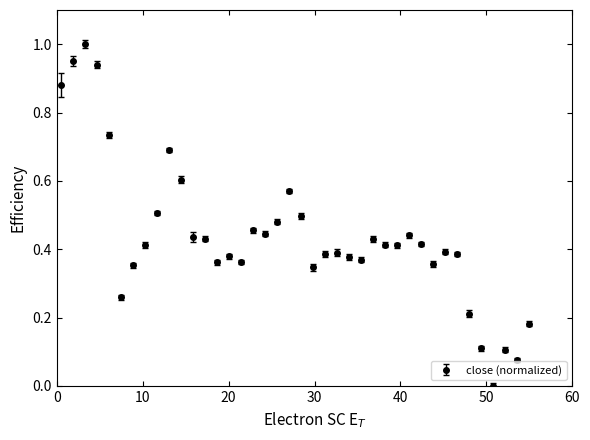

True or false: there are more than 1 points higher than both neighbors.

True